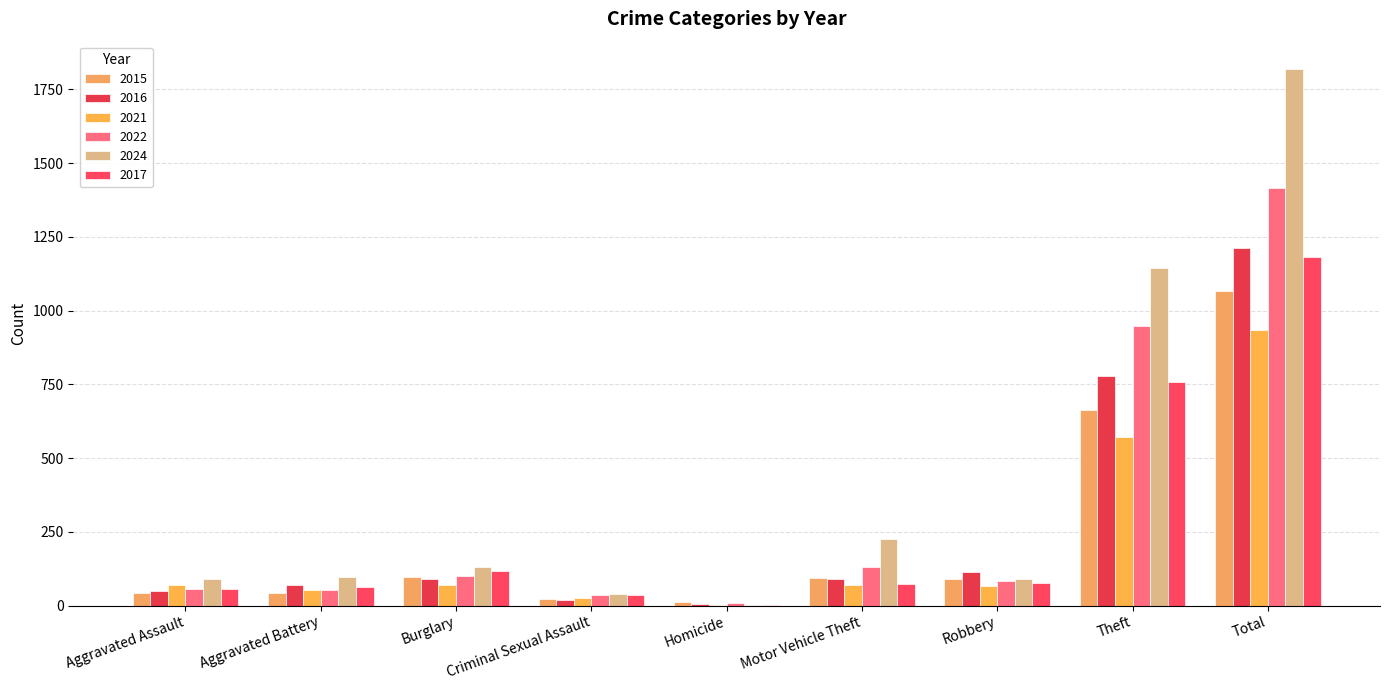

Rank the categories by 2022 value from highest to lowest.

Total, Theft, Motor Vehicle Theft, Burglary, Robbery, Aggravated Assault, Aggravated Battery, Criminal Sexual Assault, Homicide